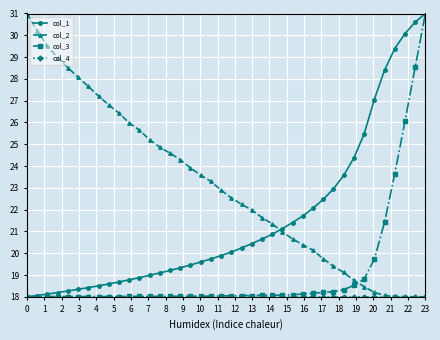

What is the maximum value for col_3?

31.0